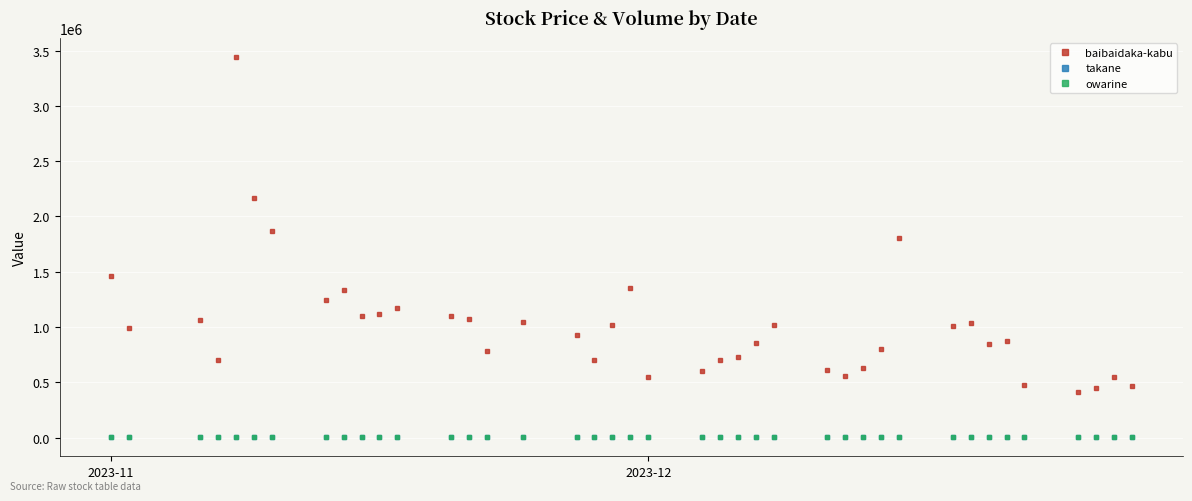

In owarine, how many points are higher than both neighbors (excluding endpoints)?

10